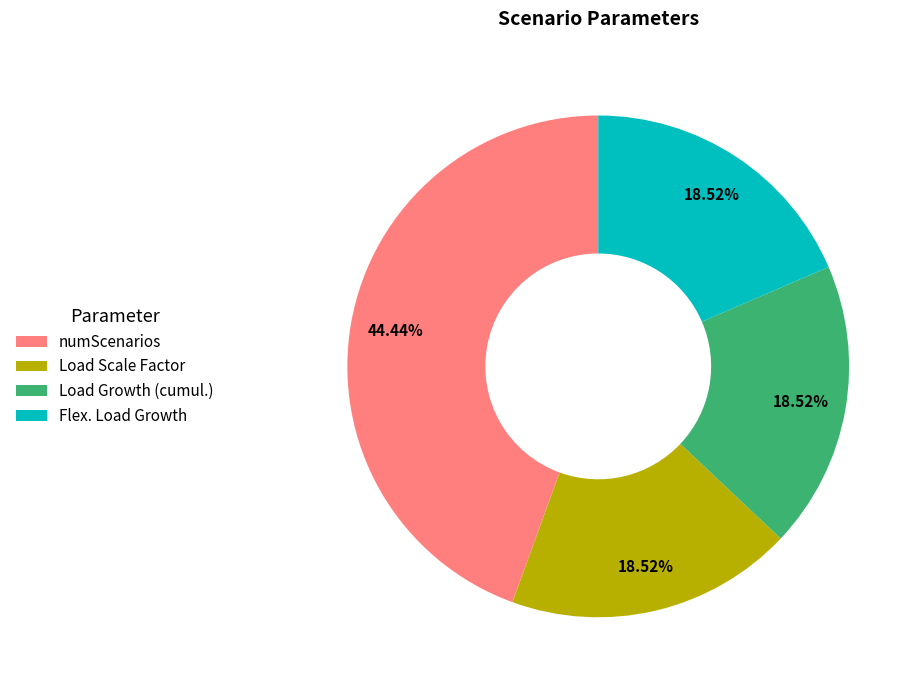

To the nearest percent, what is the average slice percentage?

25%